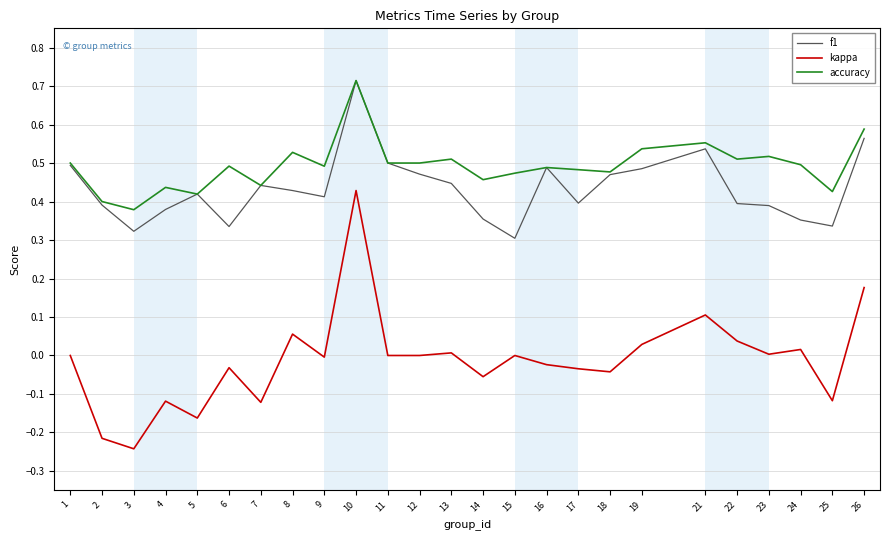

True or false: accuracy and kappa cross at least once.

False